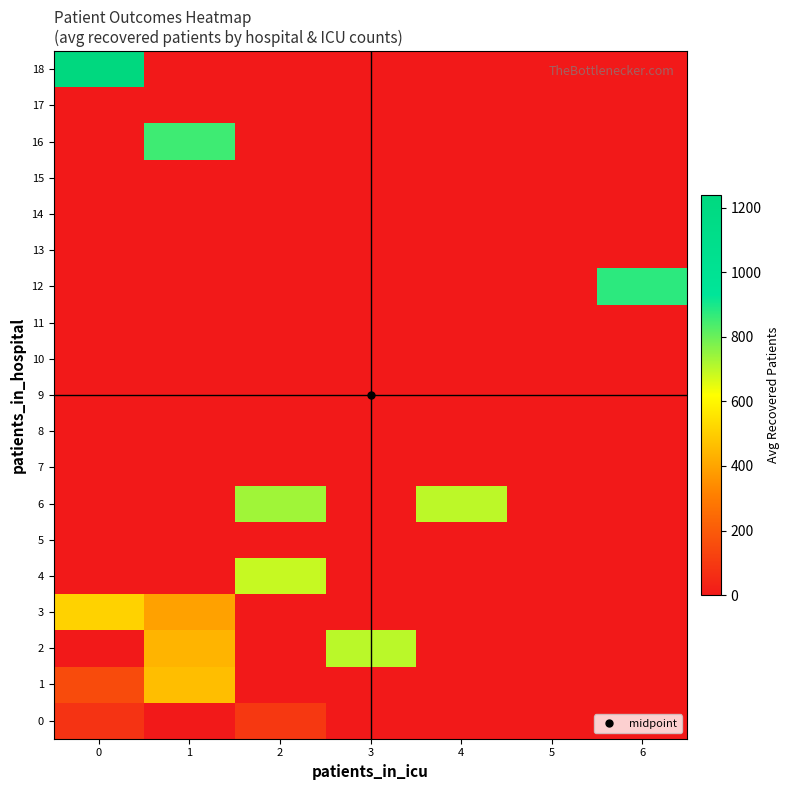

Which series has the largest total across all categories?

6